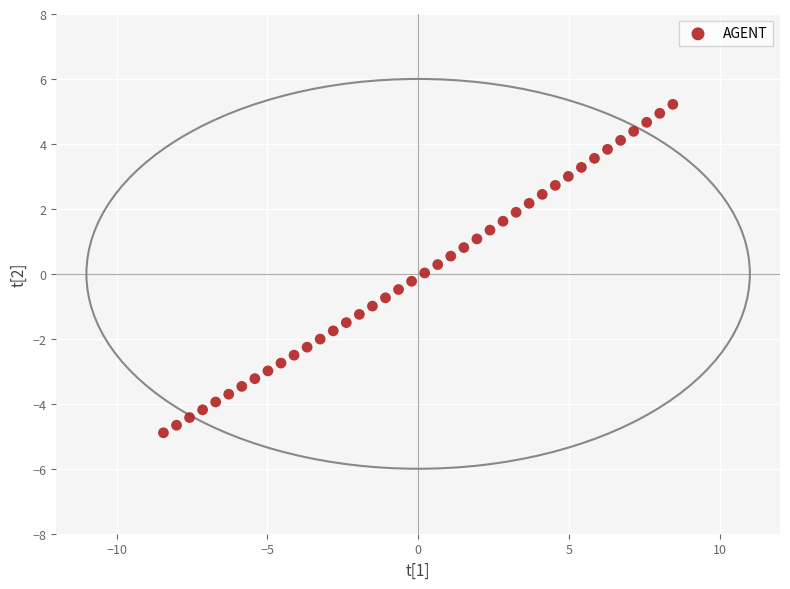

What is the range of X values (max minus min)?

16.9